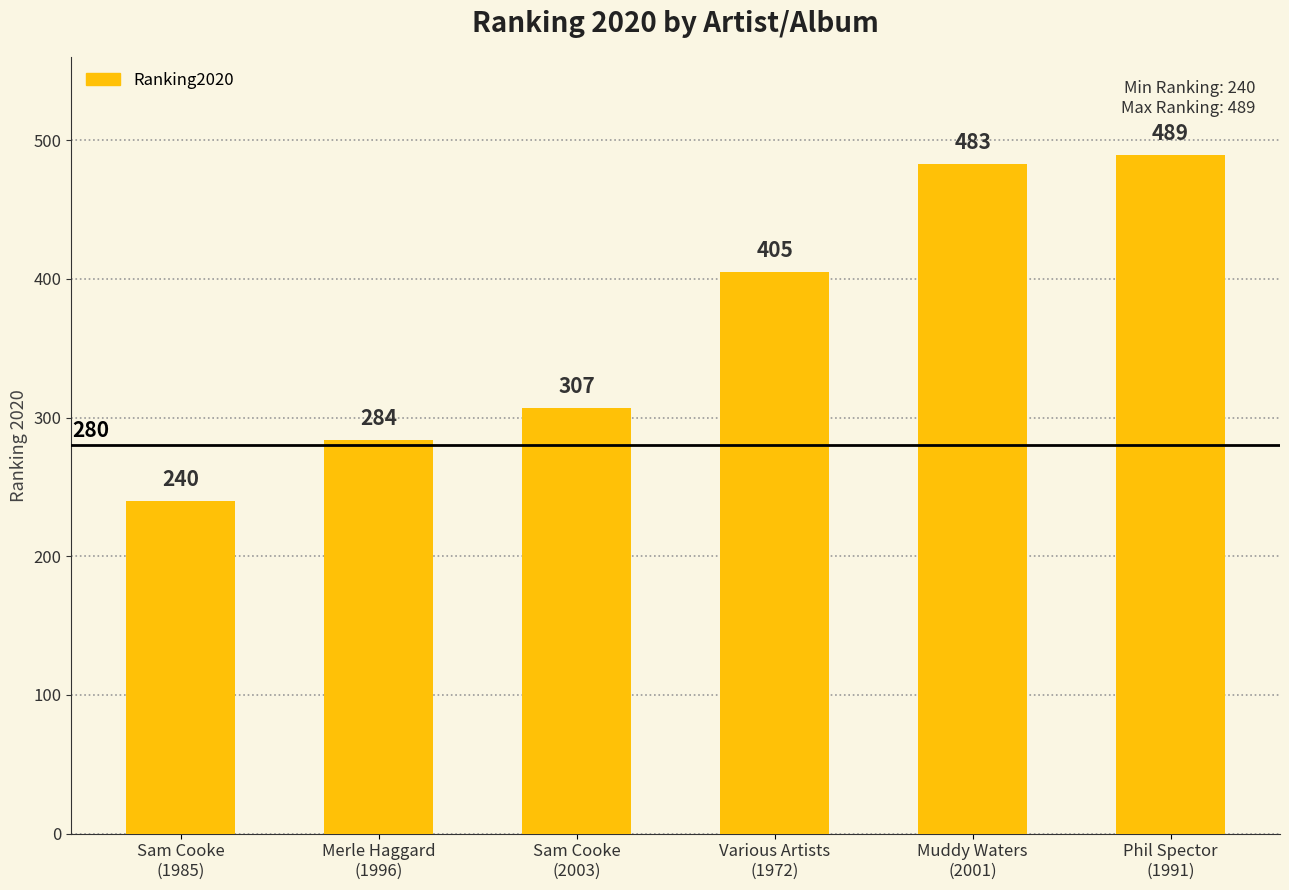

Are the bars grouped side by side (vs. stacked)?

No